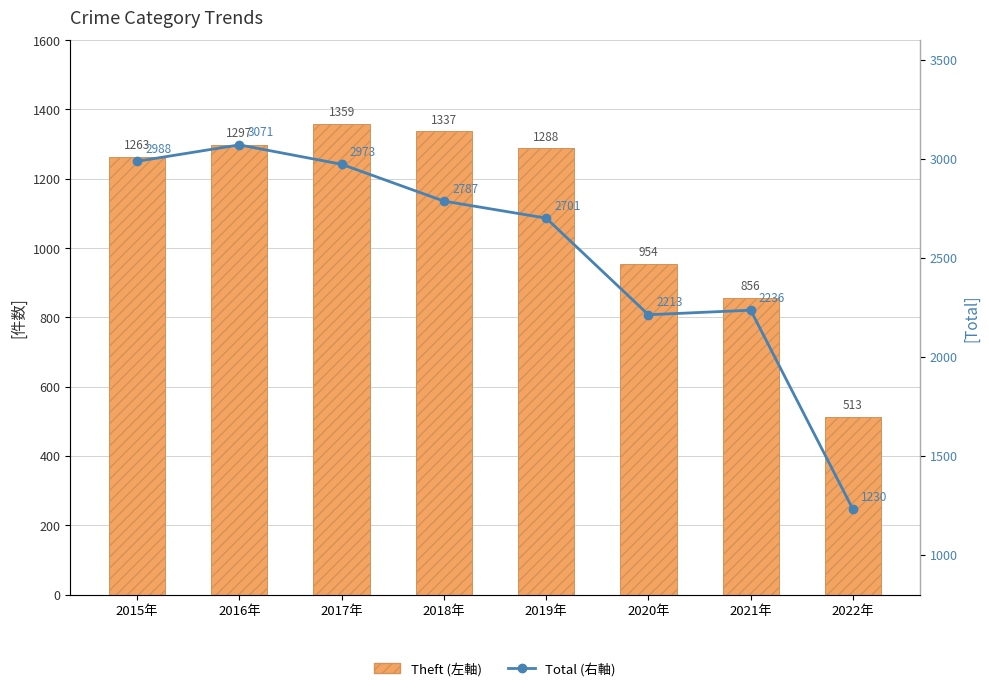

At which label does Theft (左軸) reach its minimum?

2022年